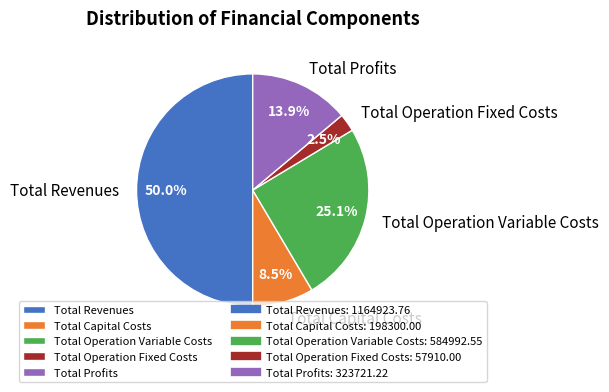

Which slice is the smallest?

Total Operation Fixed Costs